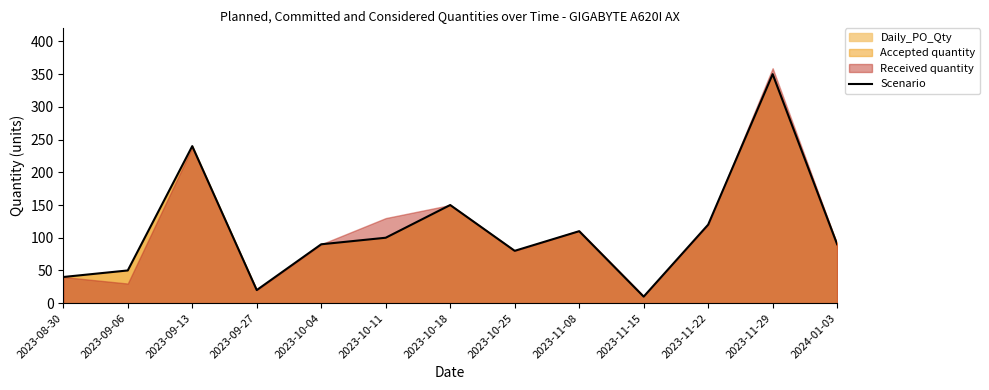

At which label is the value closest to 180?

2023-10-18